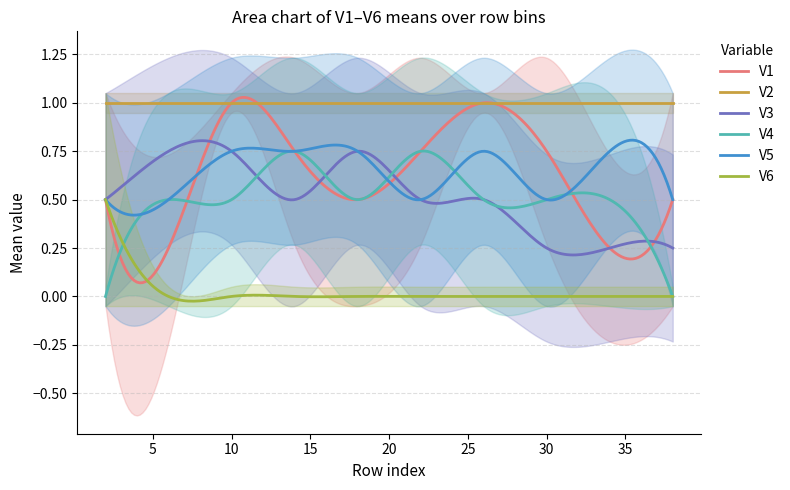

How many lines are shown in the chart?

6